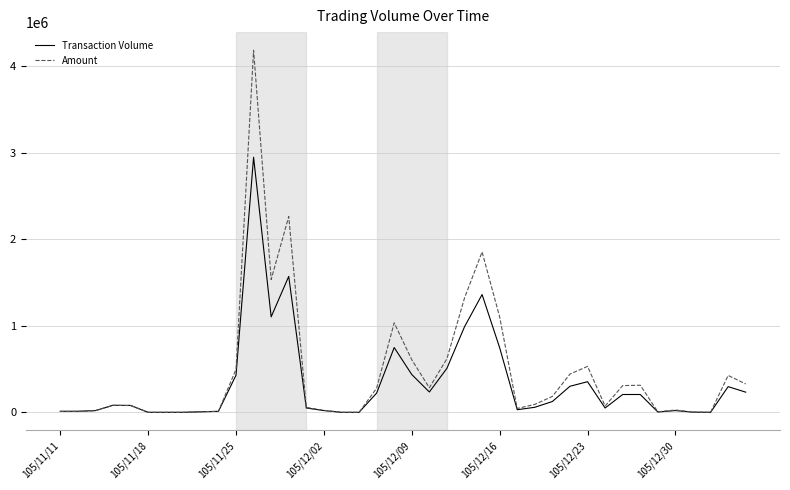

Does the chart have visible grid lines?

Yes